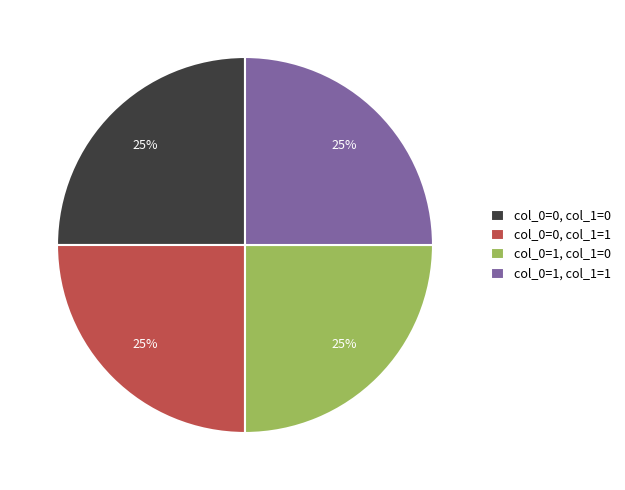

True or false: col_0=1, col_1=1 accounts for 37% of the total.

False